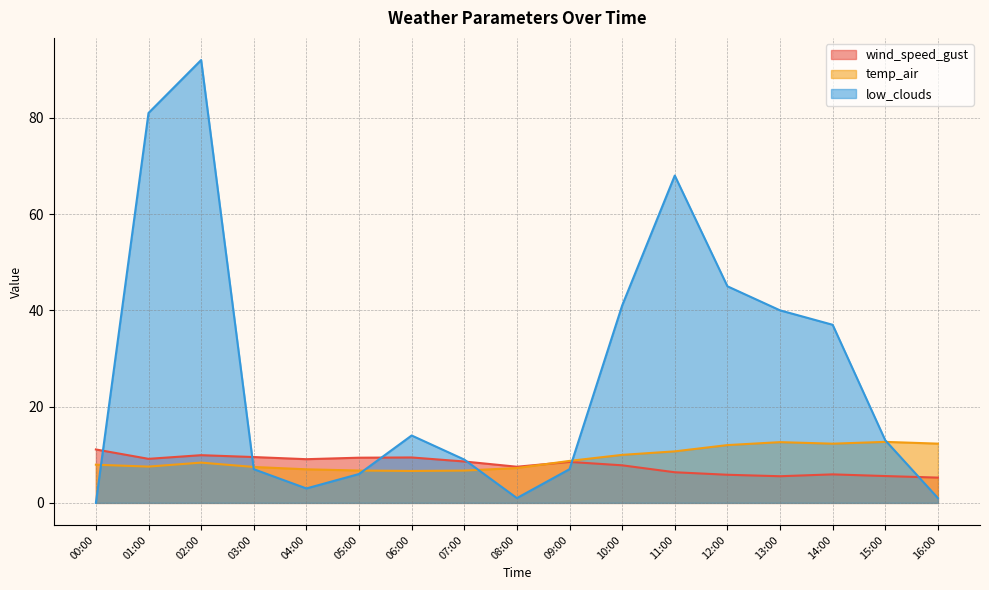

How many data points in wind_speed_gust are less than 8?

8